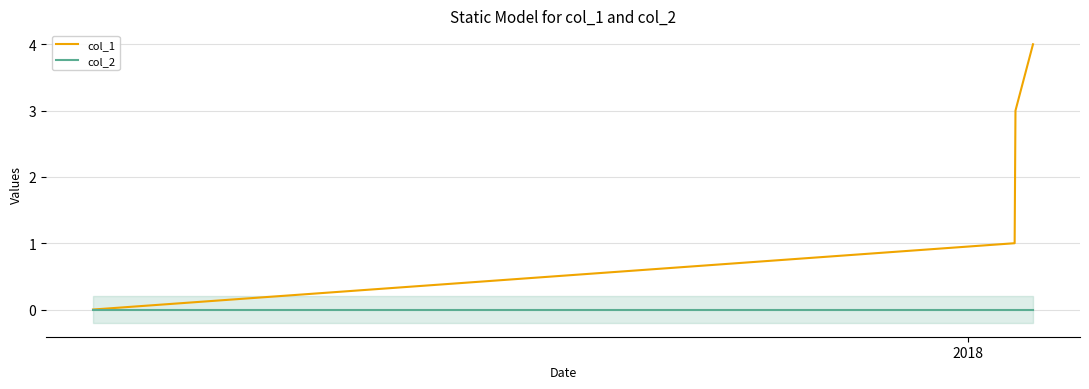

Reading left to right, extract all data points from this chart.

col_1: 0	1	2	3	4
col_2: 0	0	0	0	0